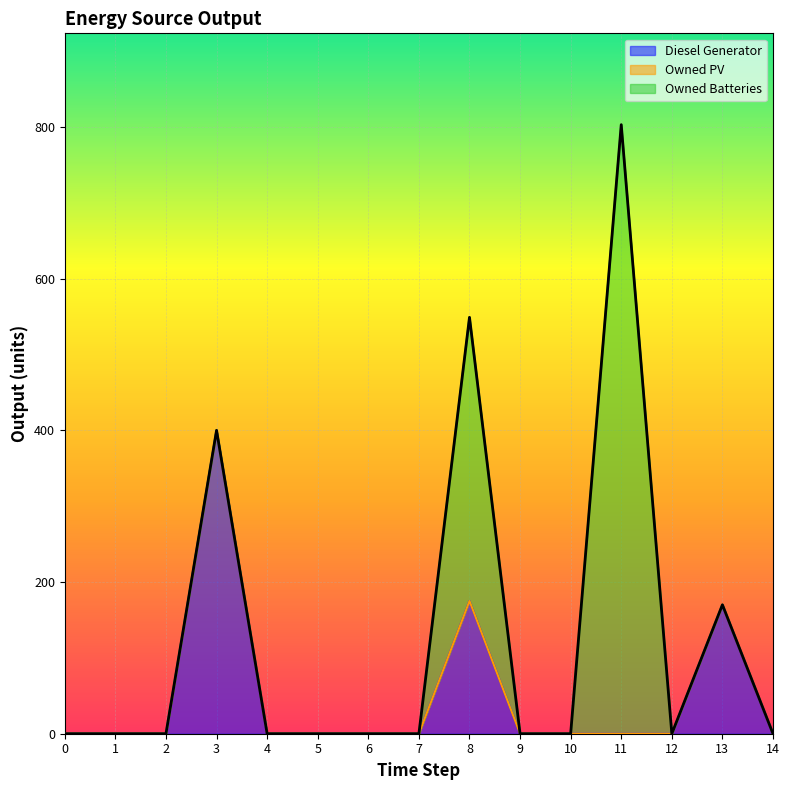

True or false: Owned PV has more than 2 points higher than both neighbors.

False